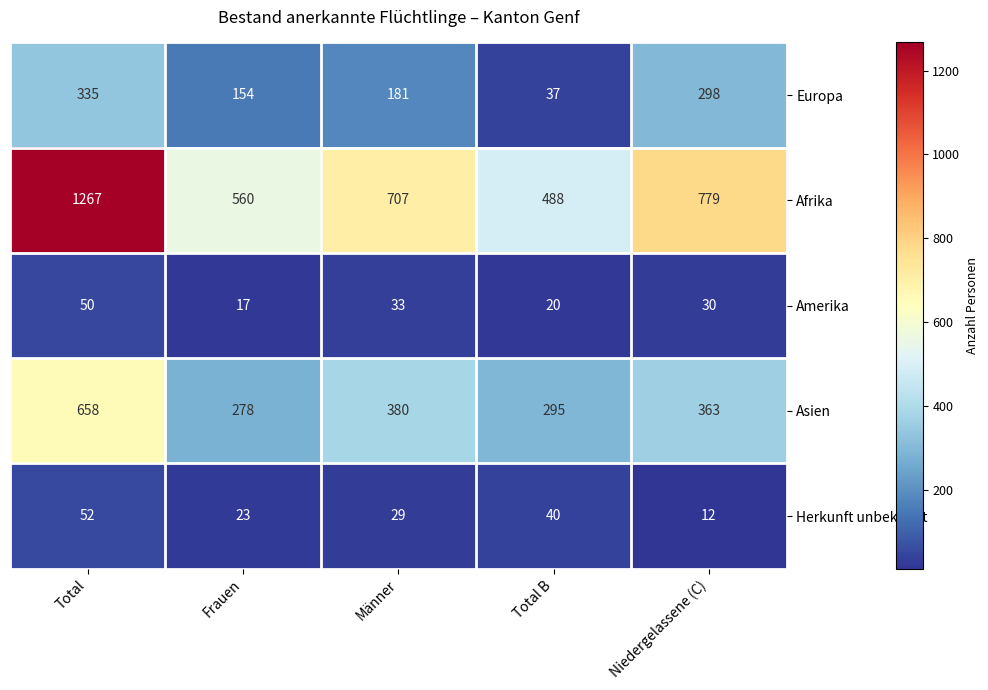

Is it true that Europa equals 120 at Männer?

False